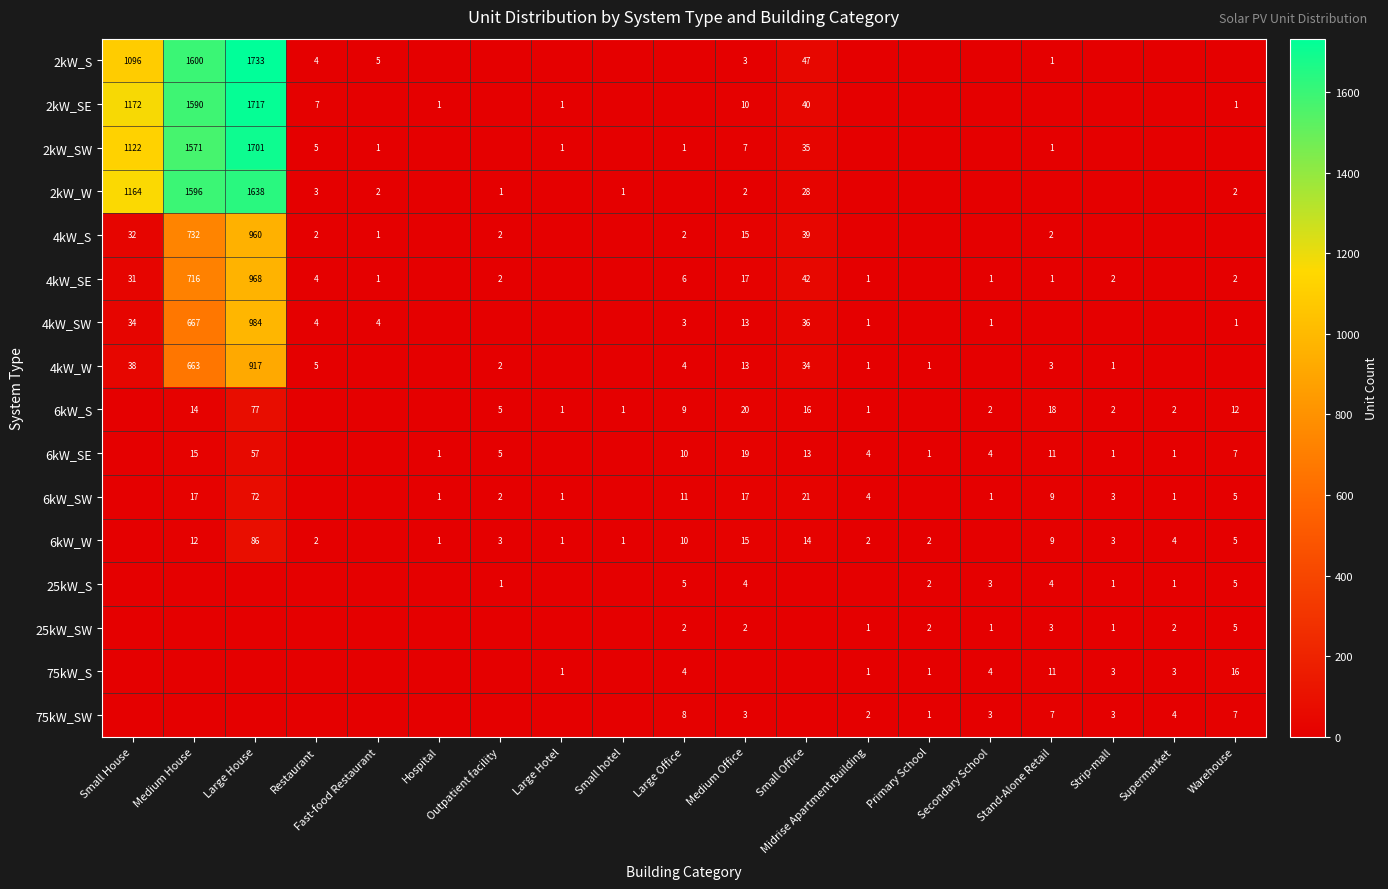

The value of 6kW_SW at Medium House is 17. True or false?

True